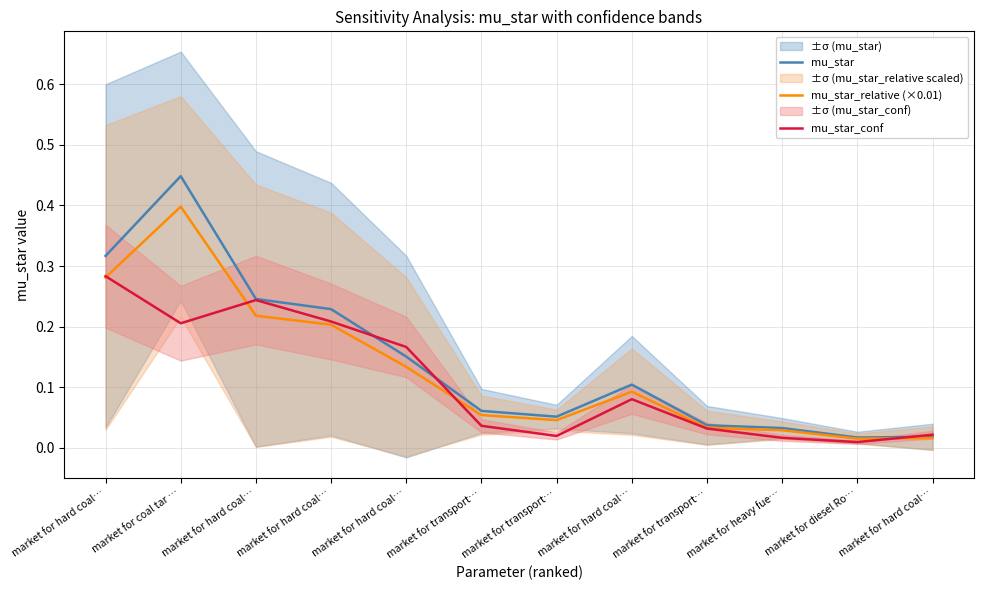

At which category does mu_star_relative (×0.01) reach its first local valley?

market for transport…